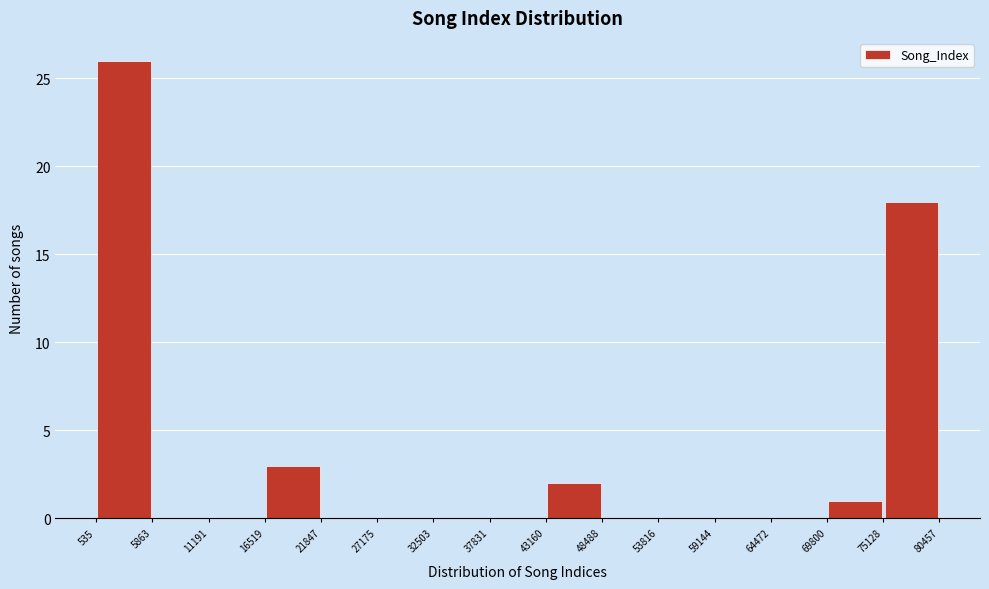

Which range on the x-axis has the tallest bar?

535 to 5863